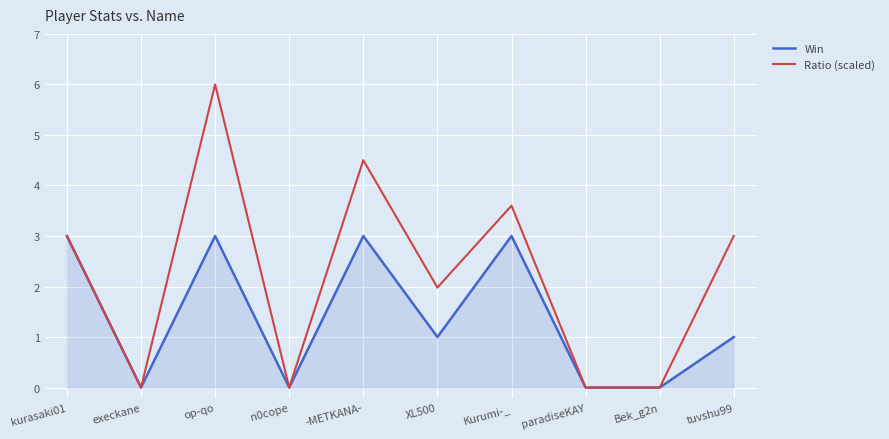

What is the total value across all series at XL500?

3.0